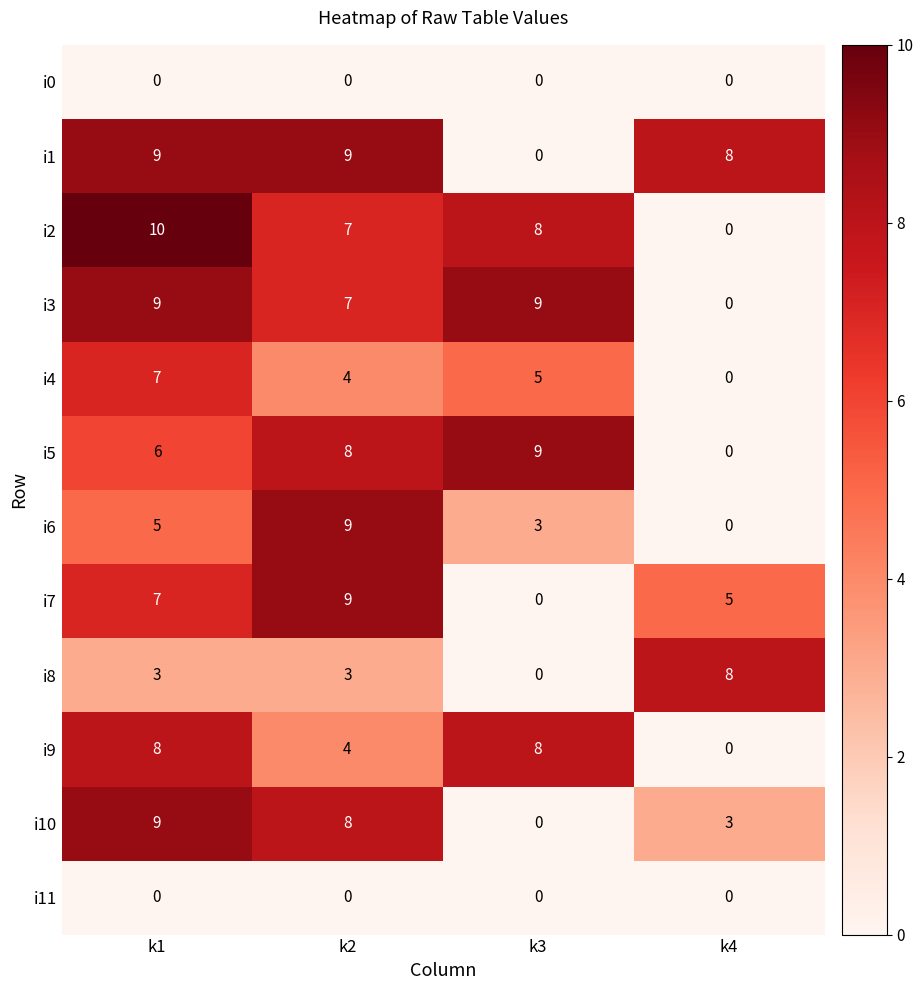

How many i7 values are between 5 and 9?

3